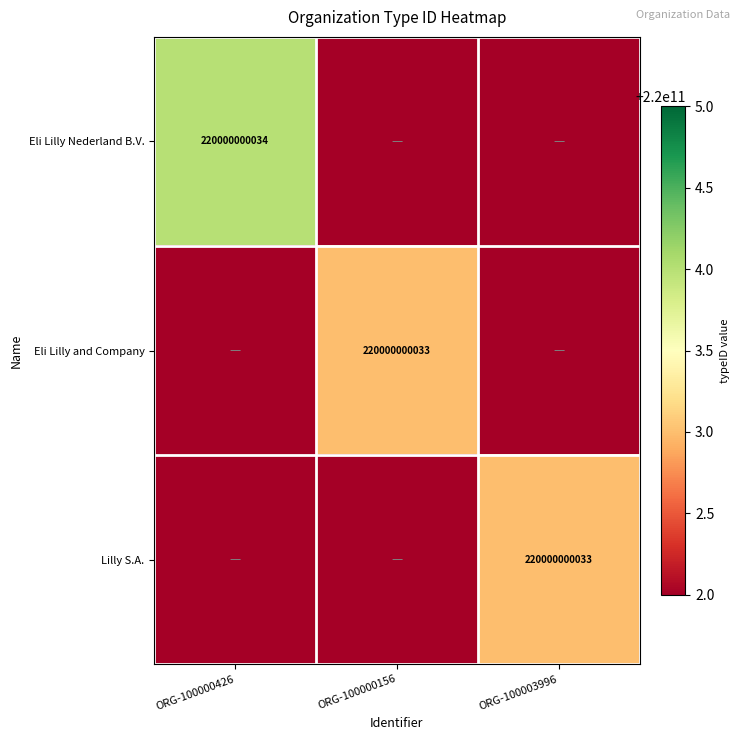

The Eli Lilly and Company series shows 53931567973 at ORG-100000156. True or false?

False